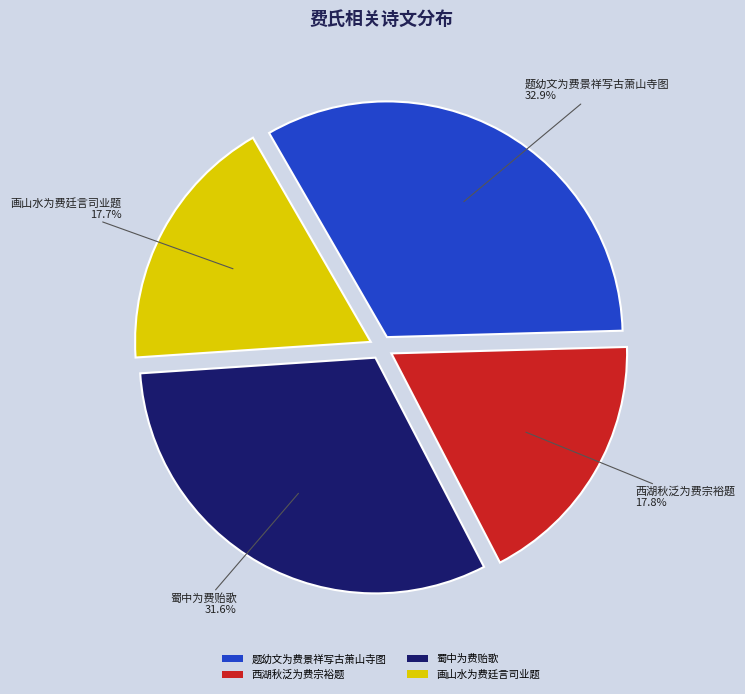

Which category has the biggest portion of the pie?

题幼文为费景祥写古萧山寺图